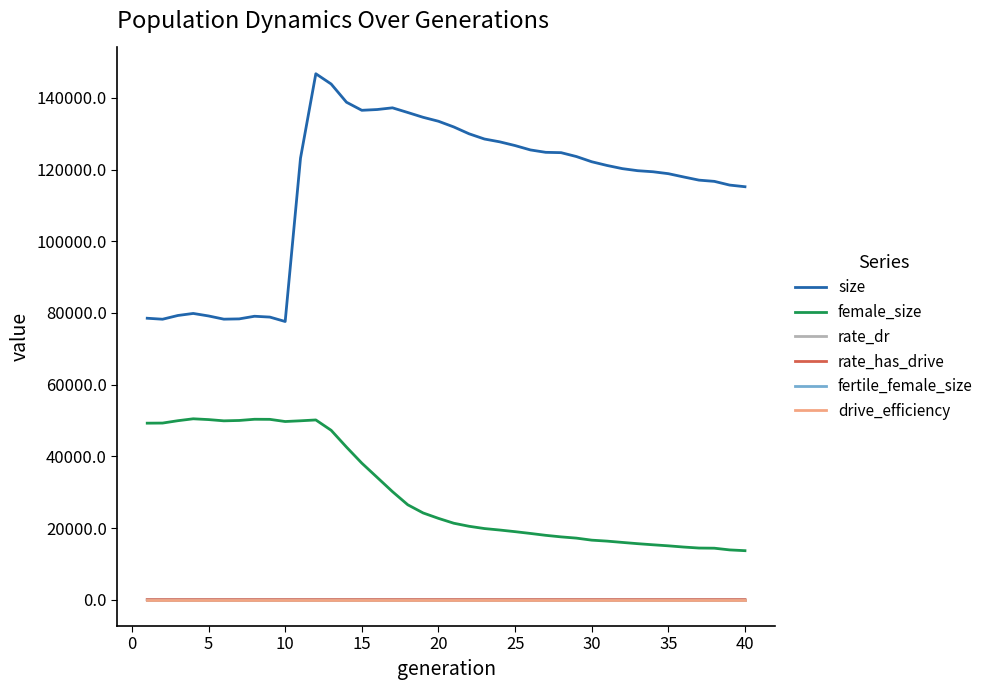

True or false: drive_efficiency and size intersect in this chart.

False